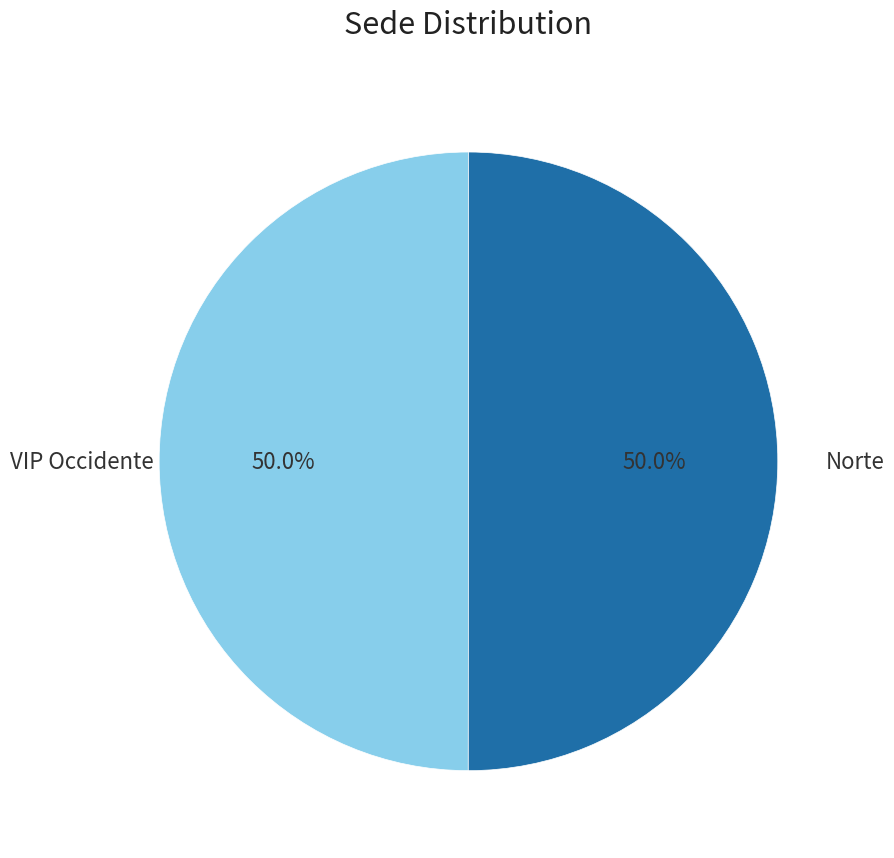

Is the sum of Norte and VIP Occidente greater than half?

Yes